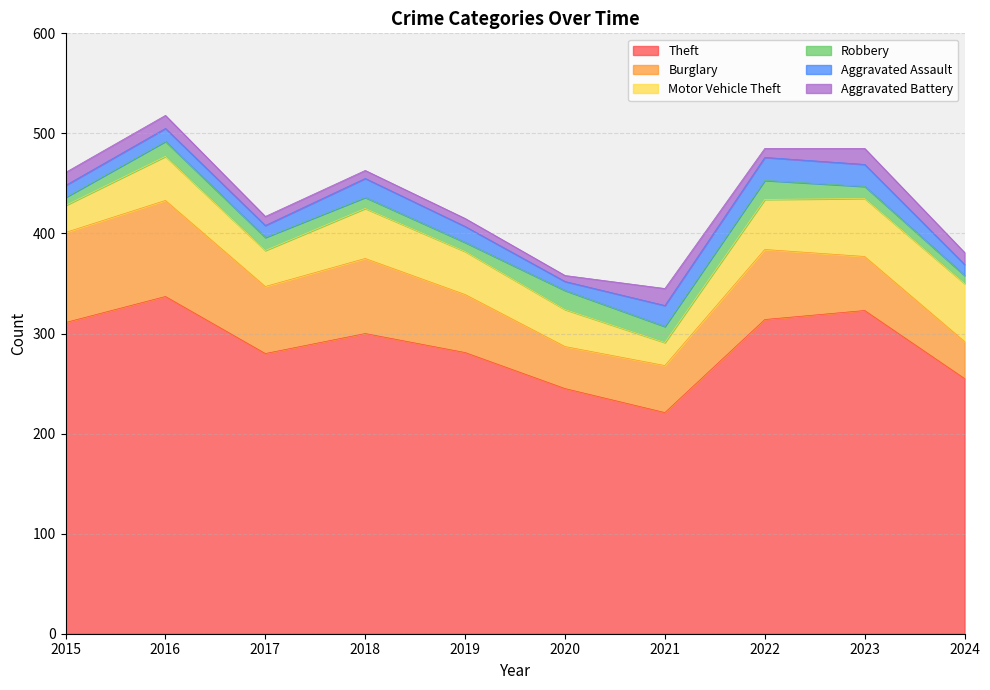

Does the chart display data point markers on the line(s)?

No